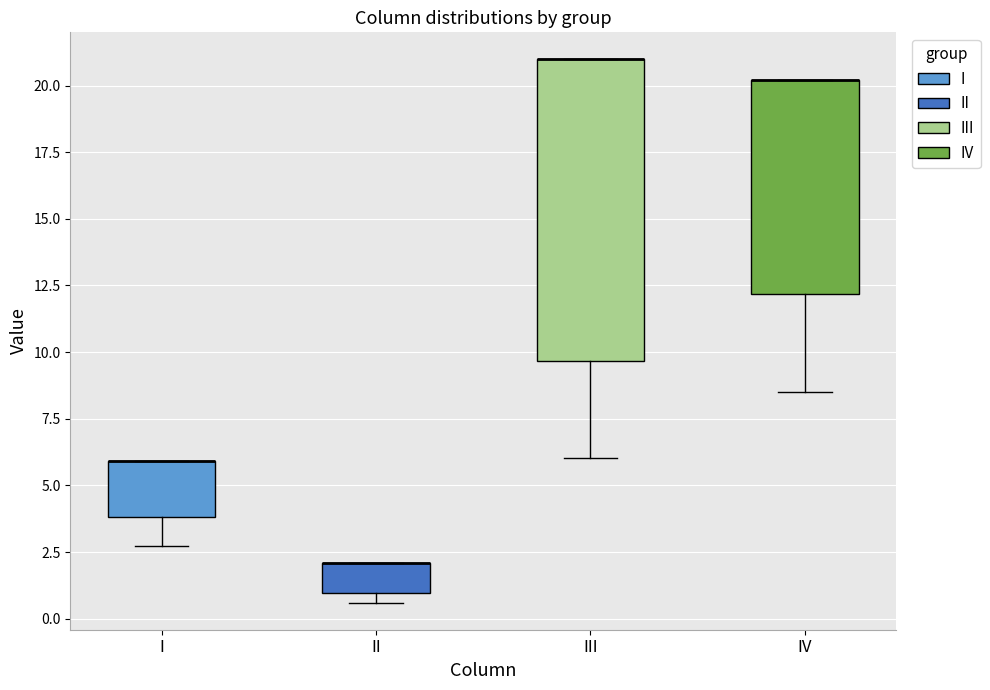

Reading left to right, read every box against the y-axis: the position of its median line, the range the box covers, and the ends of its whiskers. The values are not printed on the chart, so give them approximately, as read against the axis.

I: median 6.0 (drawn on the box's upper edge), box 4.0 to 6.0, whiskers 2.5 to 6.0
II: median 2.0 (drawn on the box's upper edge), box 1.0 to 2.0, whiskers 0.5 to 2.0
III: median 21.0 (drawn on the box's upper edge), box 9.5 to 21.0, whiskers 6.0 to 21.0
IV: median 20.0 (drawn on the box's upper edge), box 12.0 to 20.0, whiskers 8.5 to 20.0